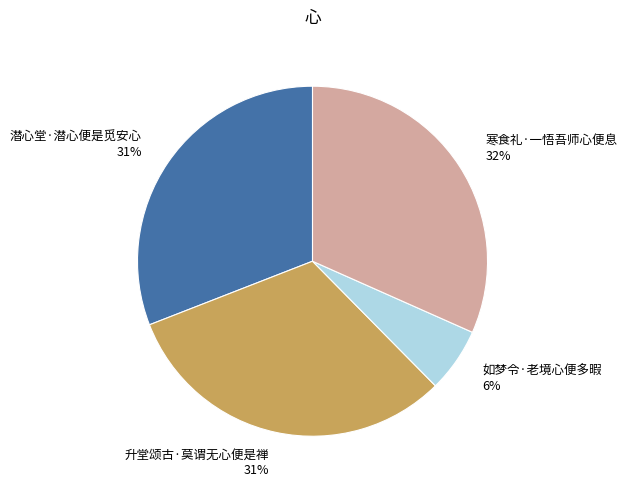

Which category has the smallest portion of the pie?

如梦令·老境心便多暇